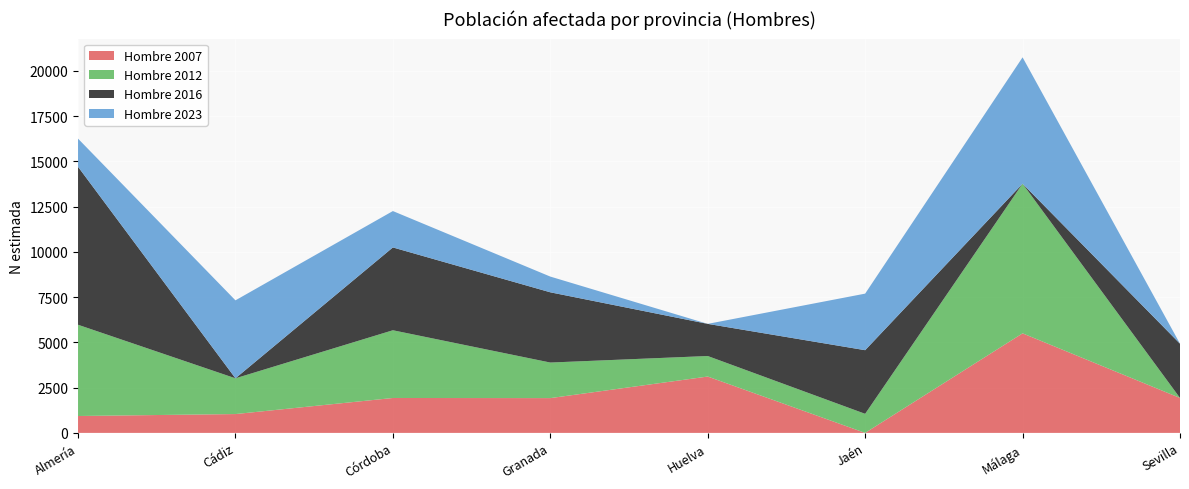

Reading left to right, transcribe all the data shown in this chart.

Hombre 2007: Almería=933	Cádiz=1041	Córdoba=1929	Granada=1922	Huelva=3114	Jaén=0	Málaga=5501	Sevilla=1931
Hombre 2012: Almería=5042	Cádiz=1975	Córdoba=3742	Granada=1965	Huelva=1134	Jaén=1054	Málaga=8268	Sevilla=0
Hombre 2016: Almería=8729	Cádiz=0	Córdoba=4576	Granada=3881	Huelva=1776	Jaén=3516	Málaga=0	Sevilla=2996
Hombre 2023: Almería=1554	Cádiz=4308	Córdoba=2010	Granada=869	Huelva=0	Jaén=3125	Málaga=6982	Sevilla=0